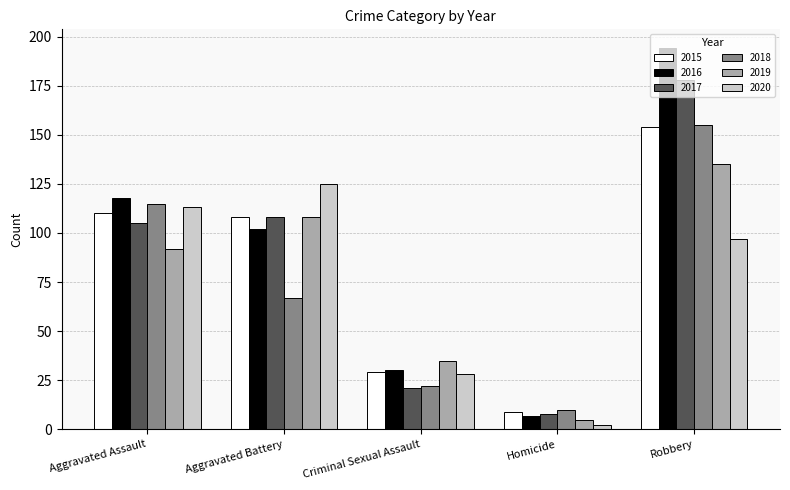

What is the approximate value of 2017 at Aggravated Battery, to the nearest 10?

110